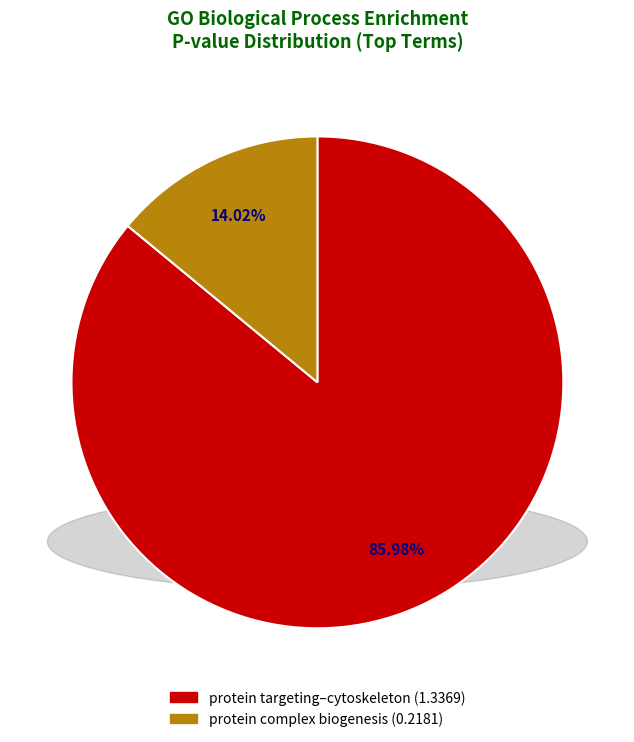

Is there any slice that represents more than half of the pie?

Yes